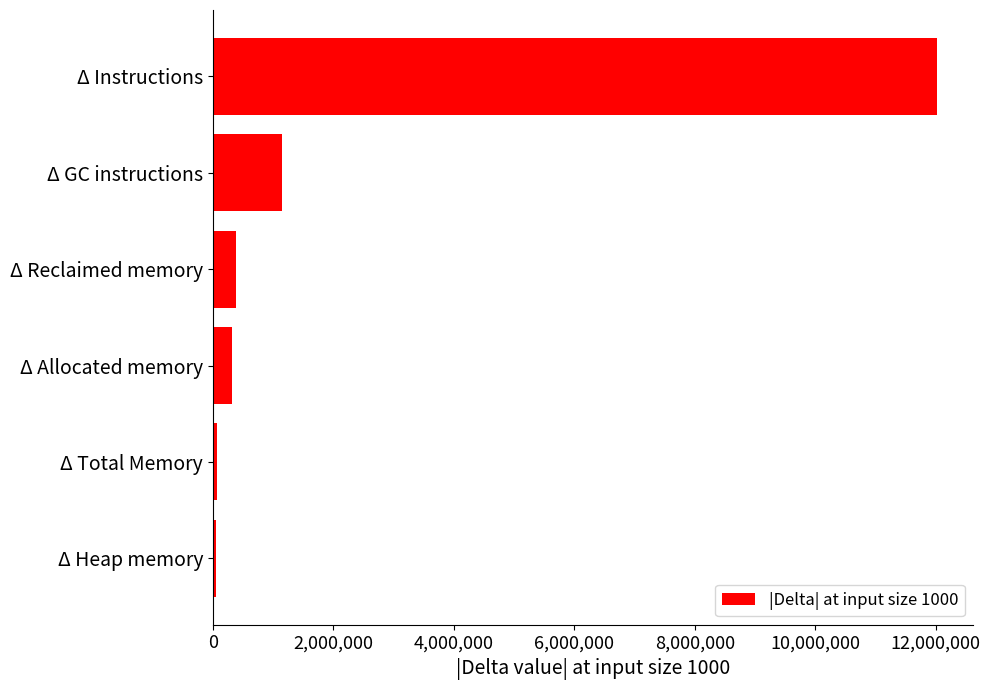

What is the difference between the maximum and minimum values?

11965520